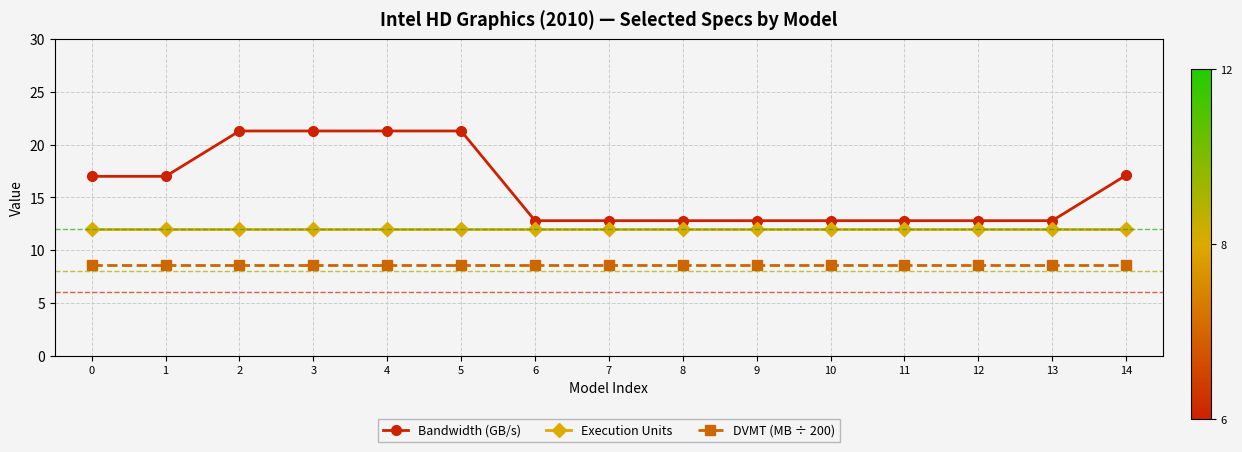

What are all the series names shown in the legend?

Bandwidth (GB/s), Execution Units, DVMT (MB ÷ 200)